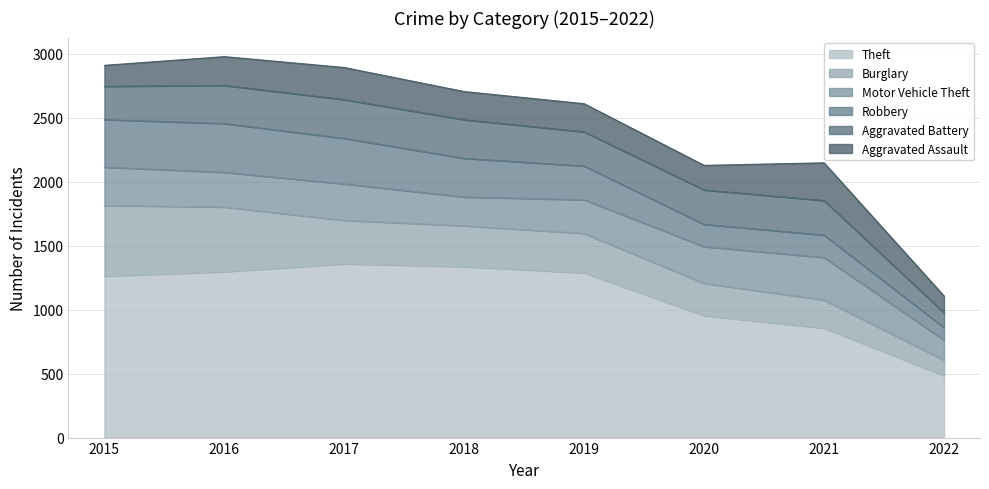

How many values in the Aggravated Battery series are below 270?

4